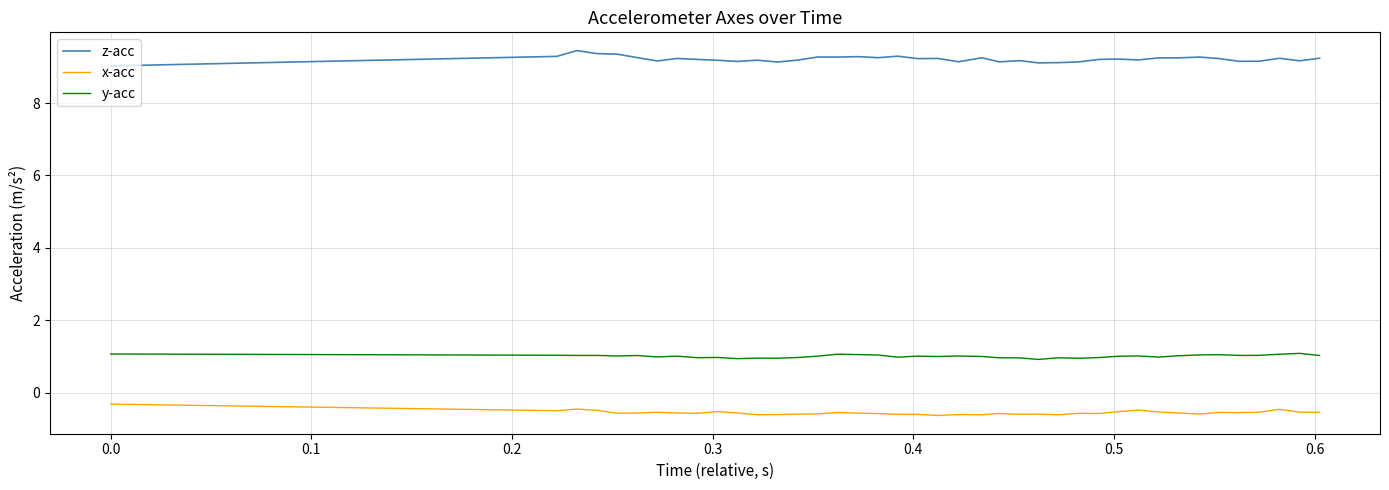

What are all the series names shown in the legend?

z-acc, x-acc, y-acc